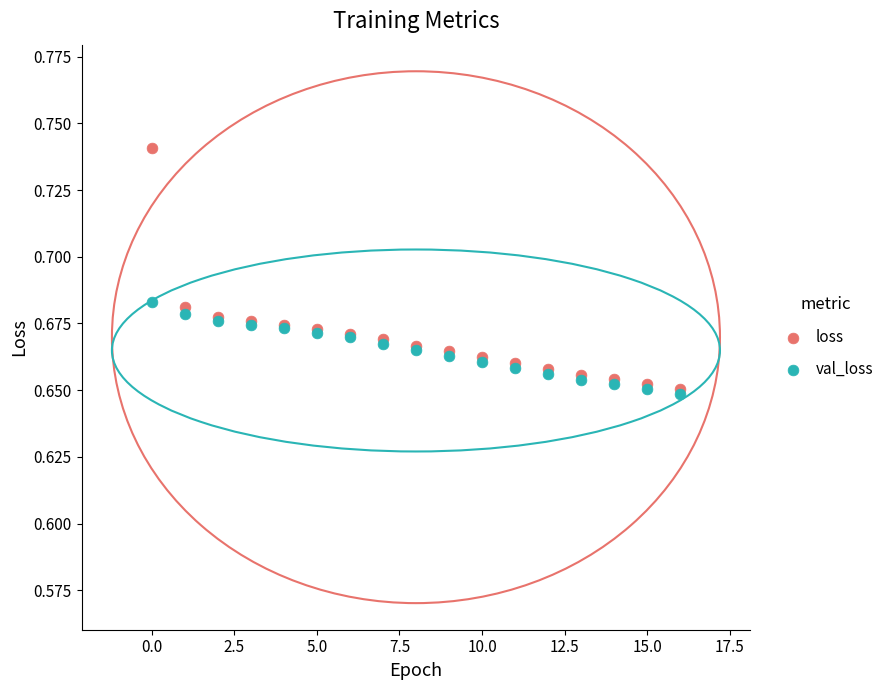

What are all the series names shown in the legend?

loss, val_loss